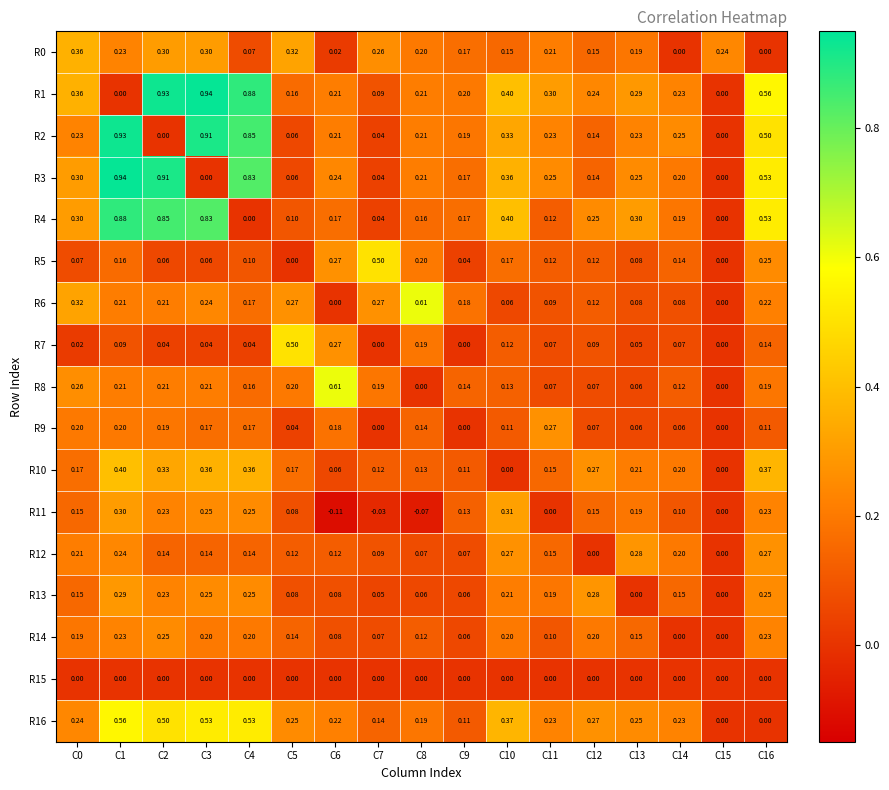

Is the value of R9 at C13 greater than the value of R0 at C9?

No